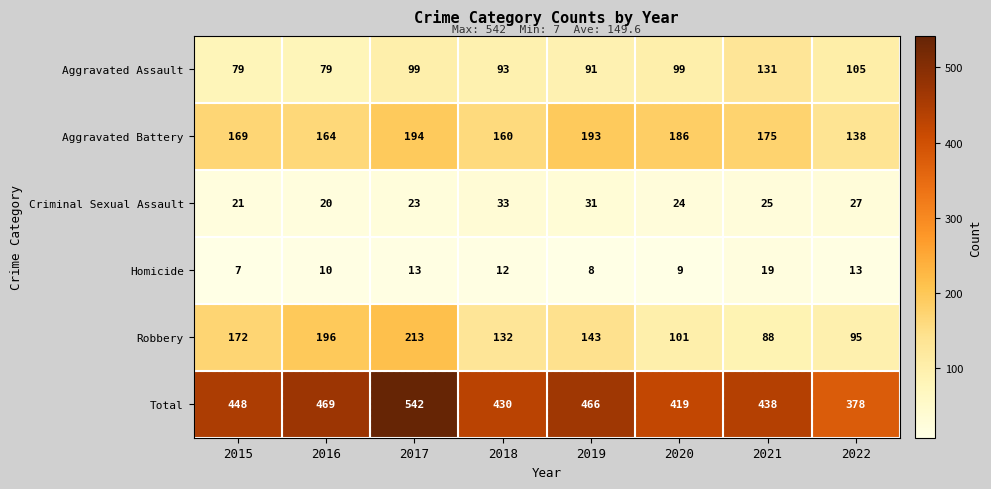

What is the minimum value shown in the chart?

7